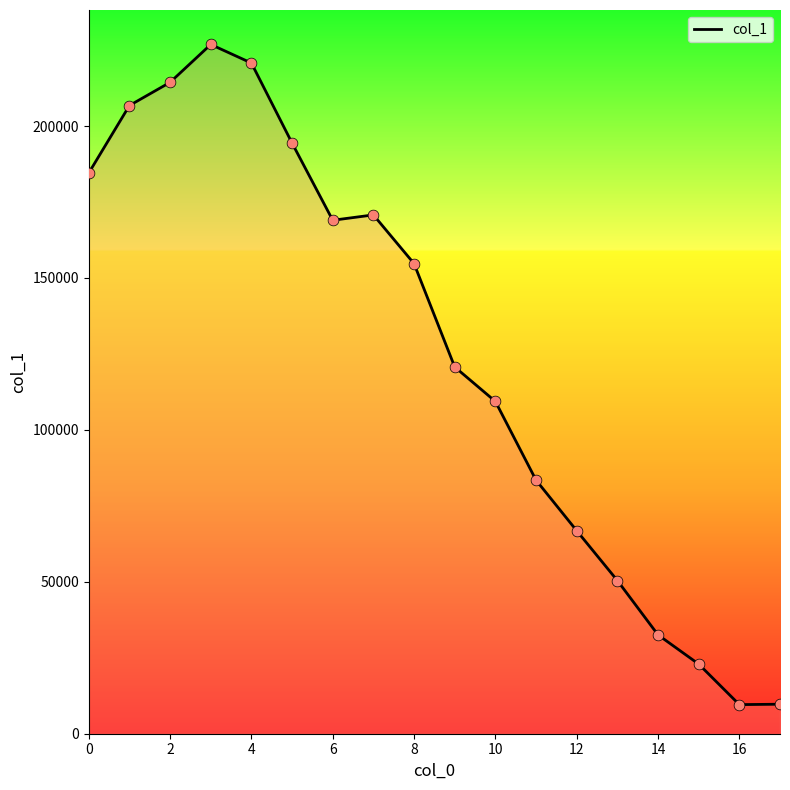

What is the minimum value shown in the chart?

9578